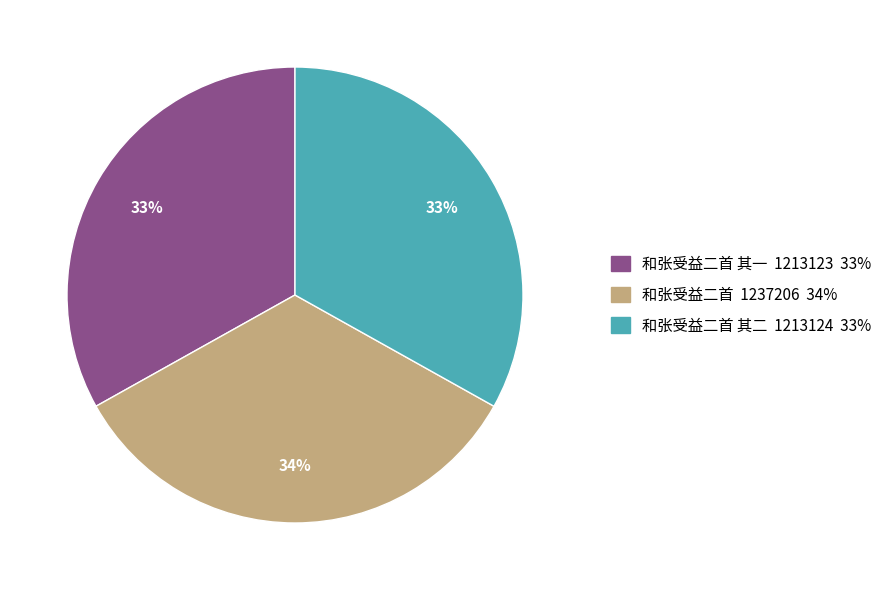

How many slices are in this pie chart?

3